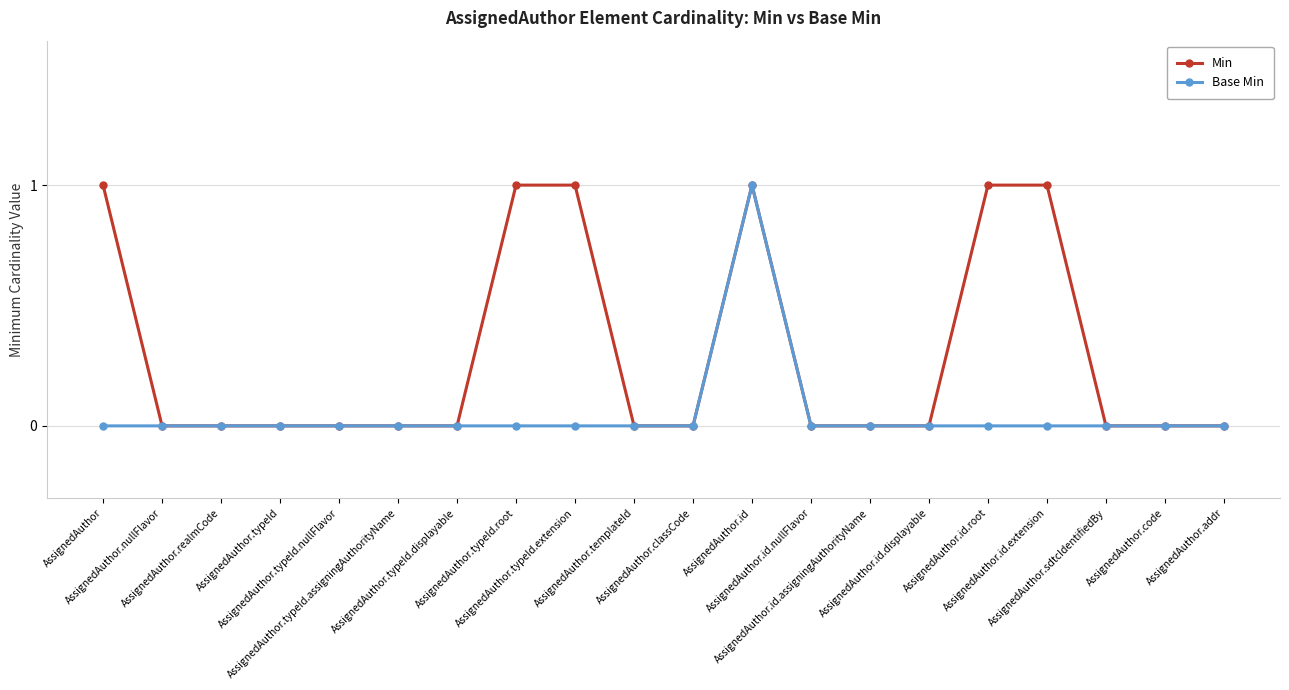

Which series has the largest total across all categories?

Min